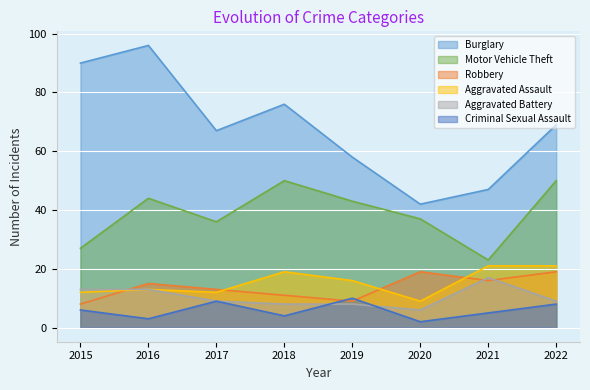

How many series are shown in this chart?

6